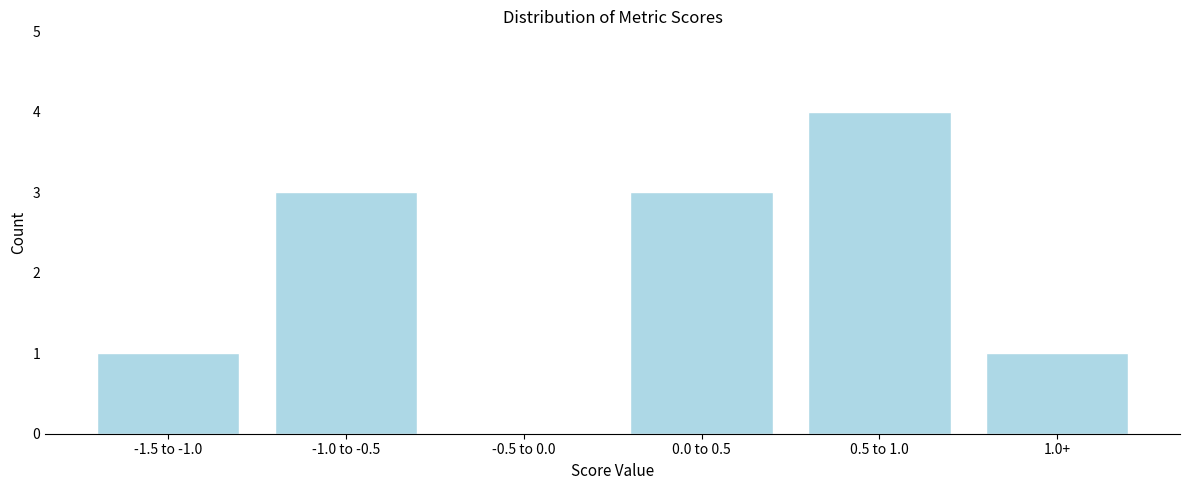

Reading left to right, what are all the values shown in this chart?

-1.5 to -1.0=1	-1.0 to -0.5=3	-0.5 to 0.0=0	0.0 to 0.5=3	0.5 to 1.0=4	1.0+=1